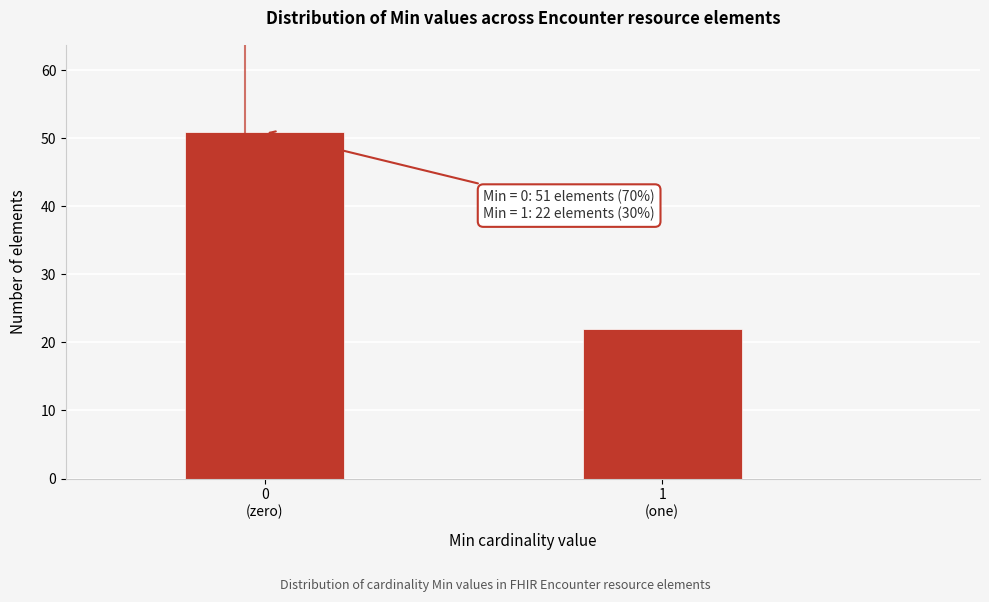

Reading right to left, extract all data points from this chart.

22	51